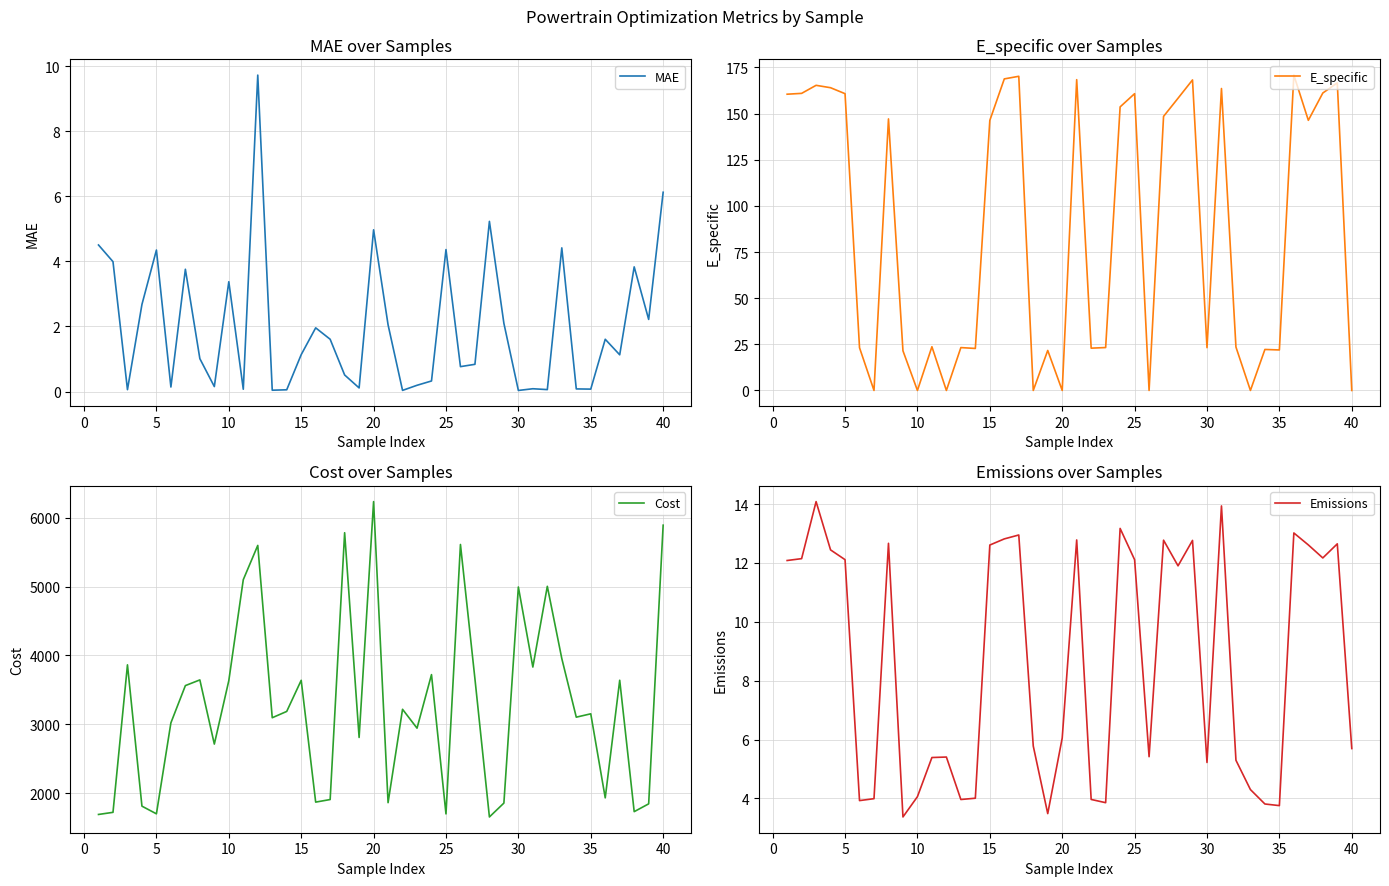

At which category does MAE reach its first local peak?

5